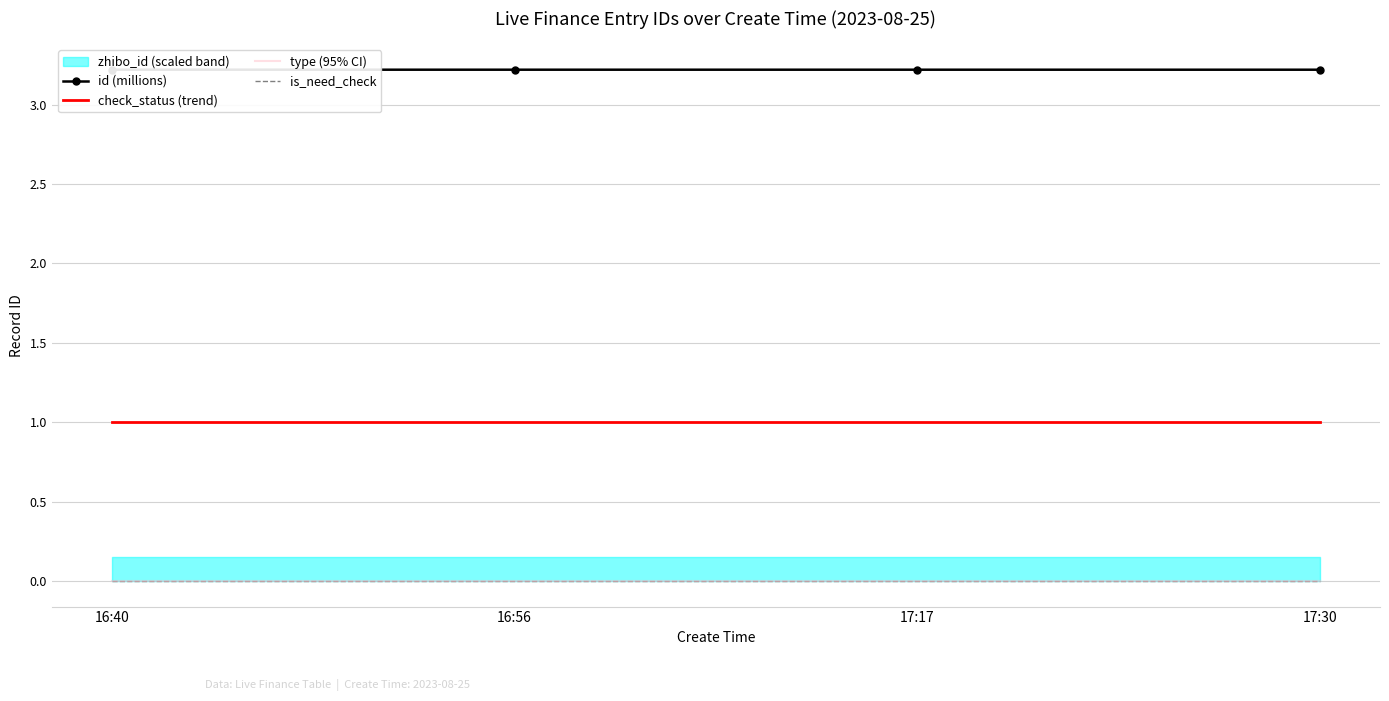

What are all the series names shown in the legend?

id (millions), check_status (trend), type (95% CI), is_need_check